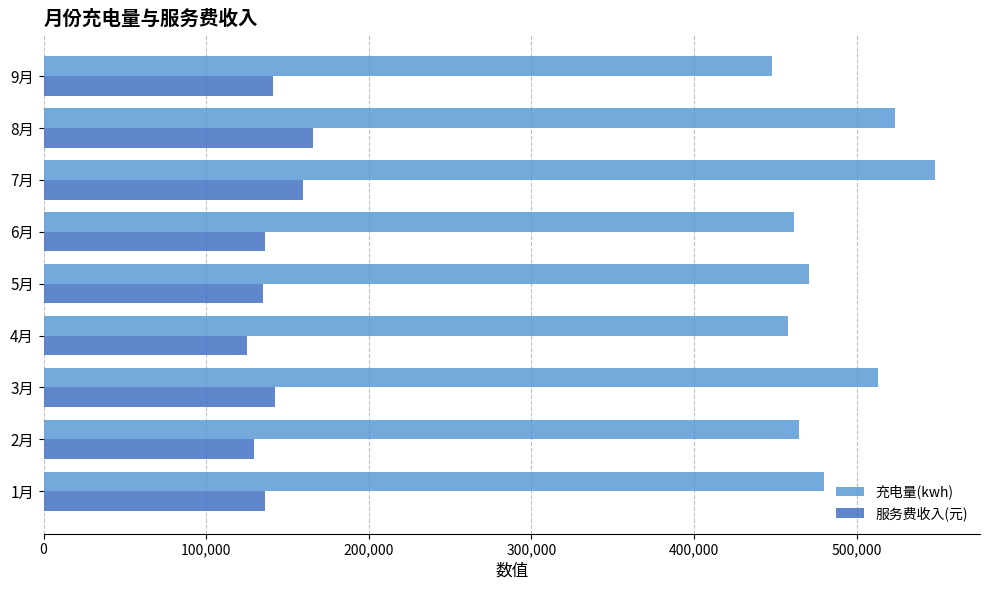

At which label is 服务费收入(元) closest to 145431?

3月